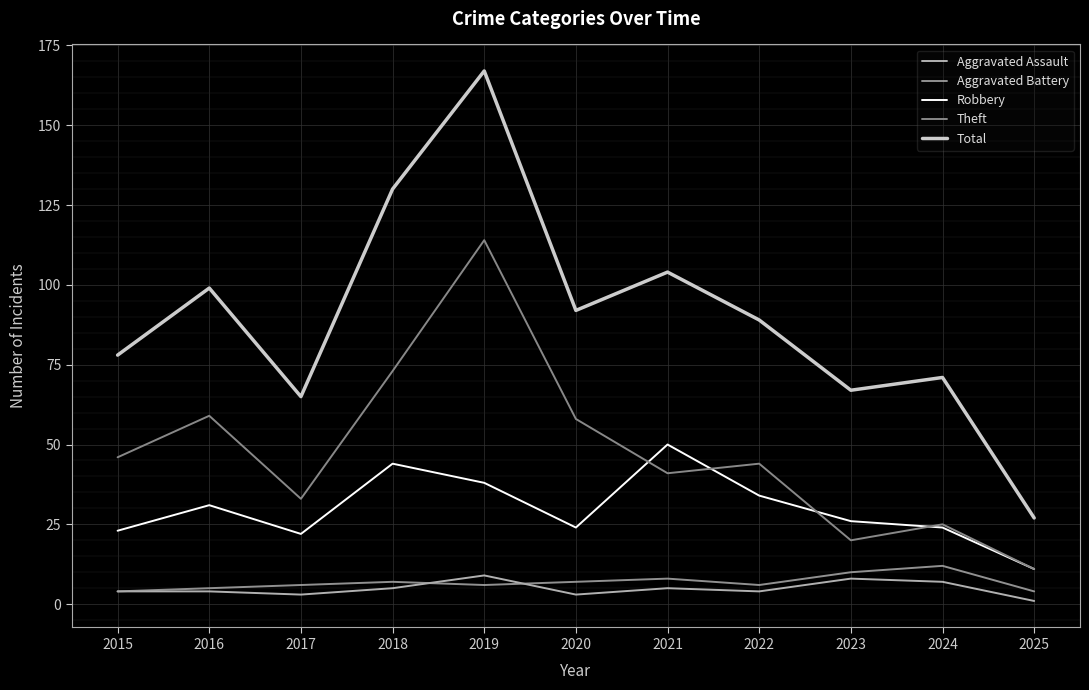

Between 2015 and 2017, which series saw the biggest shift?

Theft